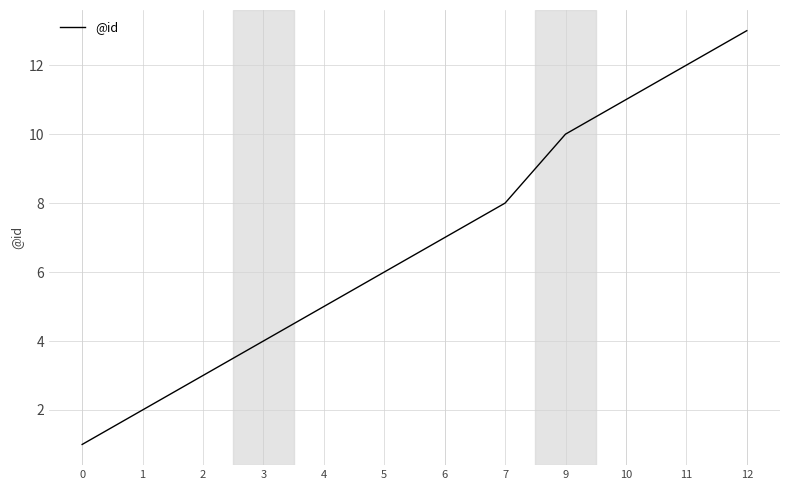

Rank the categories by value from lowest to highest.

0, 1, 2, 3, 4, 5, 6, 7, 9, 10, 11, 12